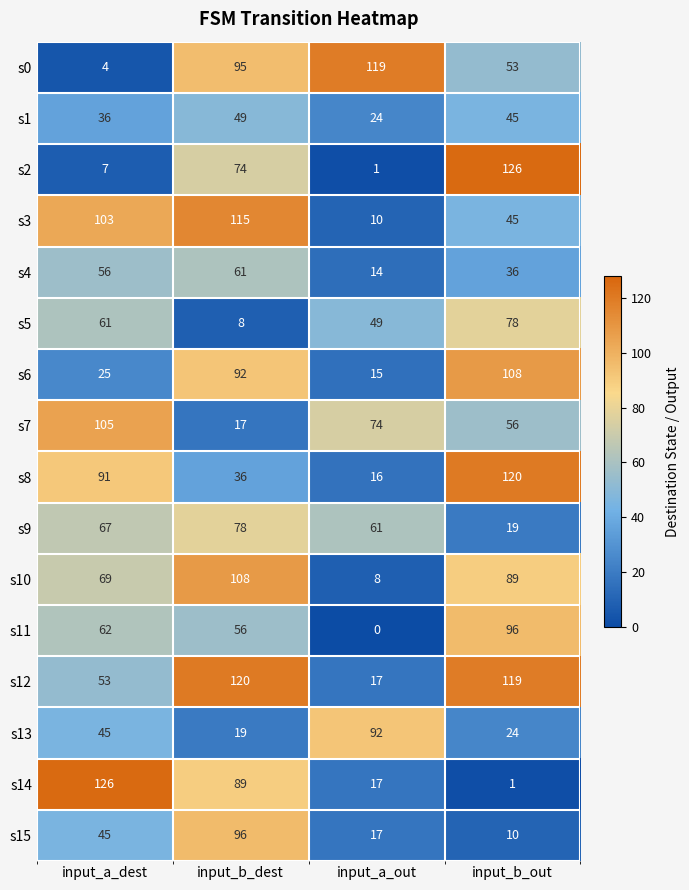

What is the sum of all s10 values?

274